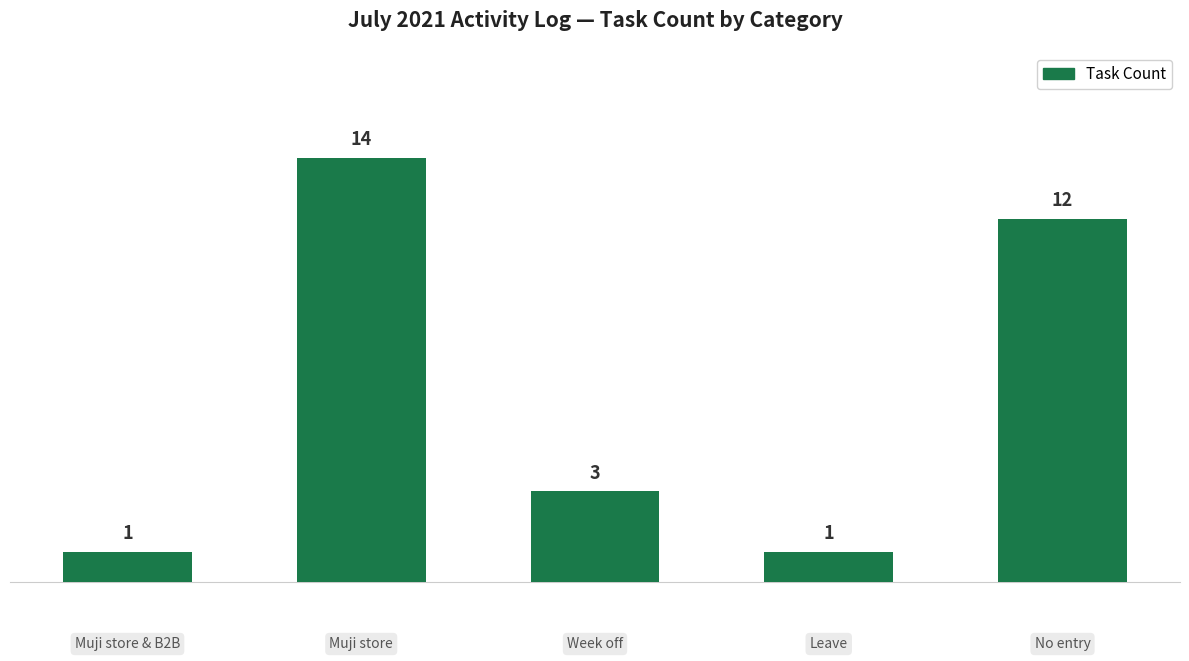

How many categories are shown in the chart?

5